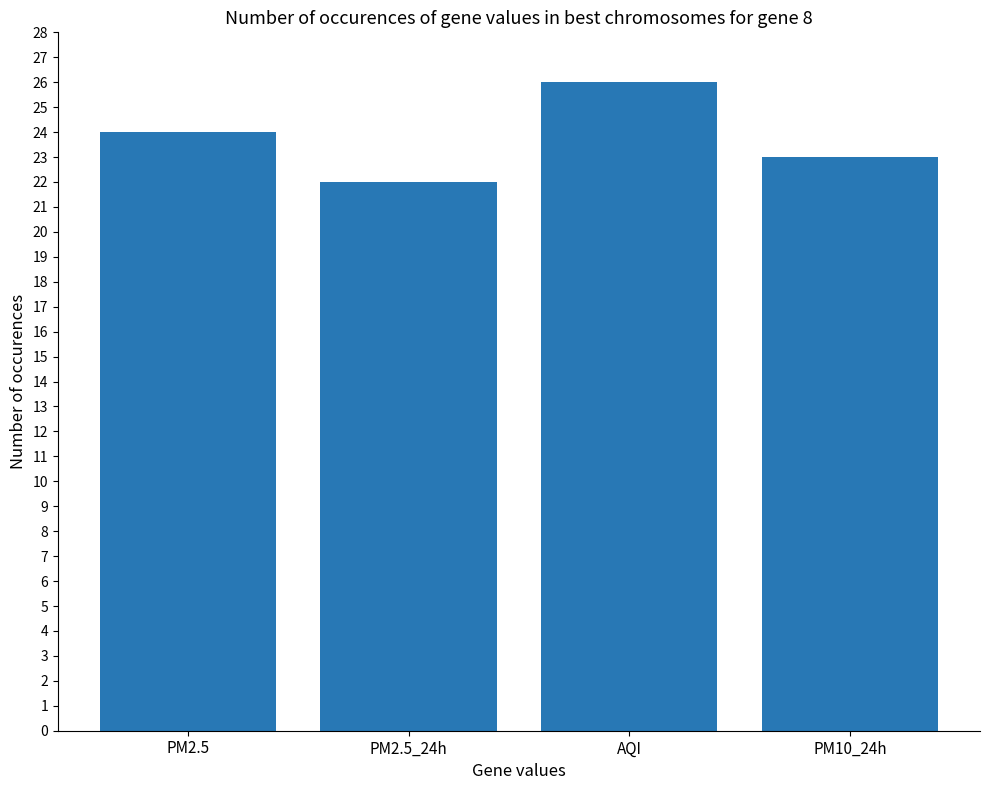

What is the average value?

24